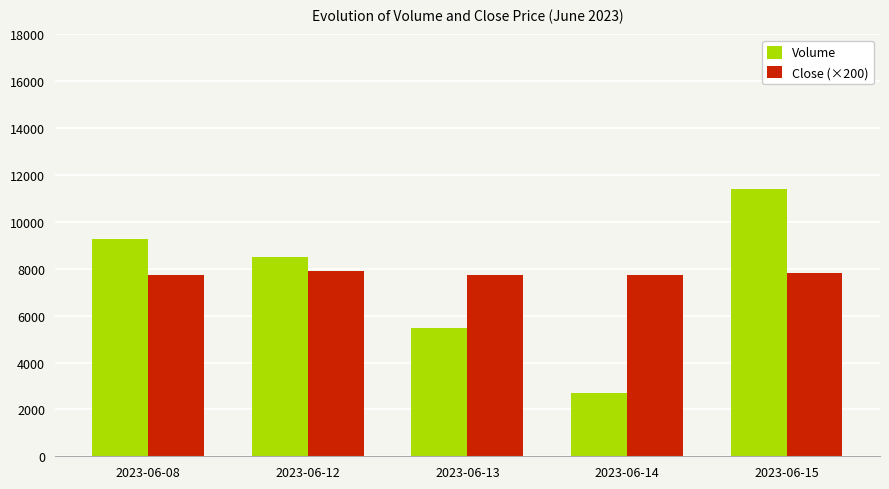

At which category does the chart reach its peak across all series?

2023-06-15